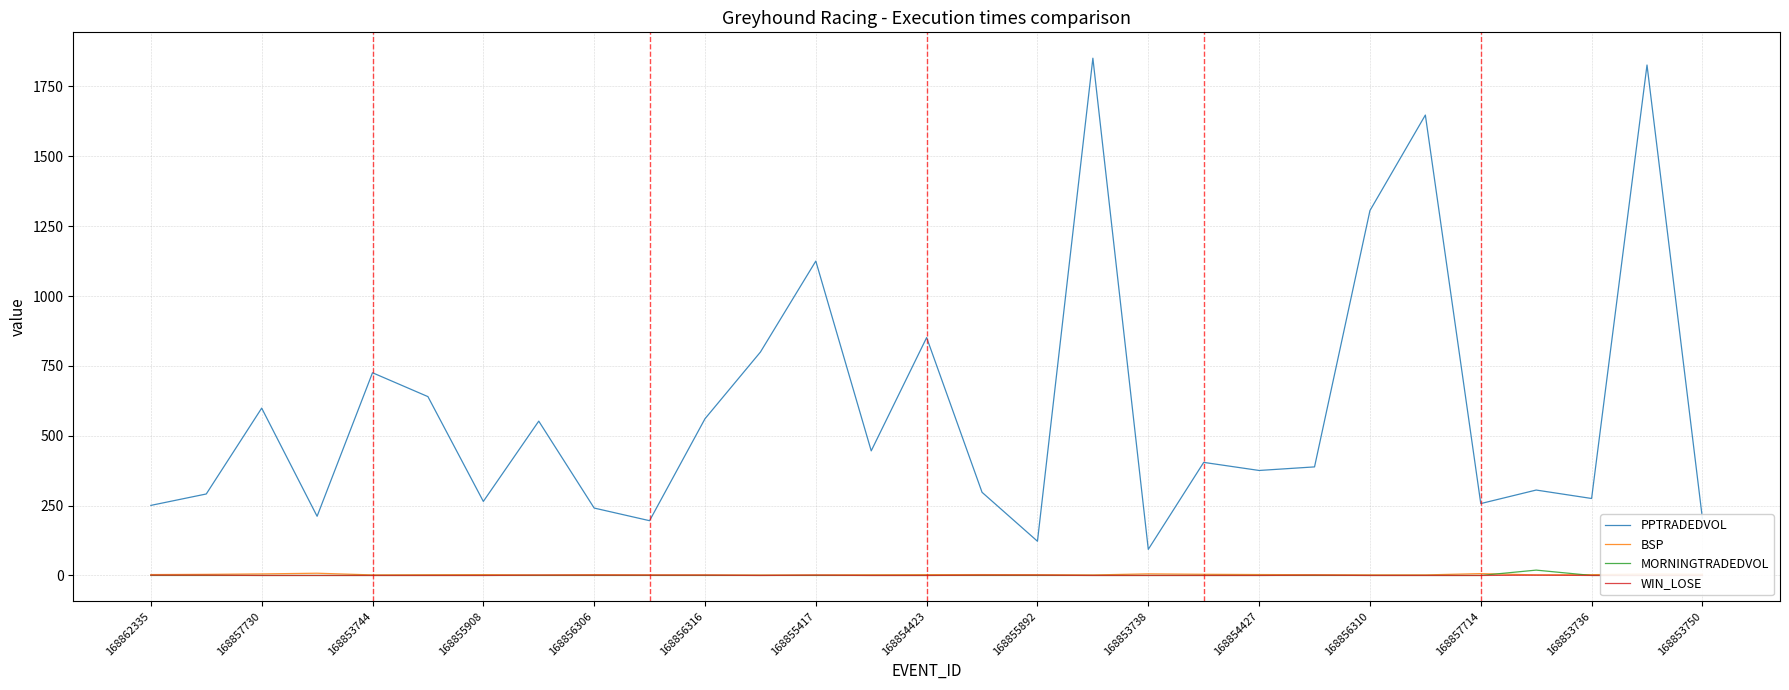

True or false: BSP and PPTRADEDVOL intersect in this chart.

False